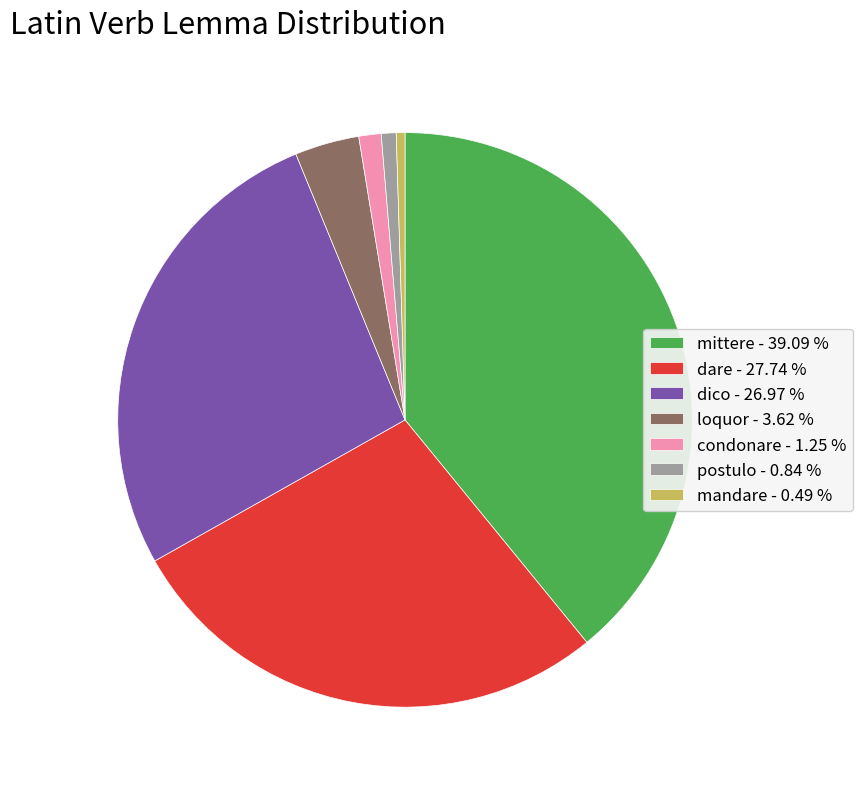

Which category has the biggest portion of the pie?

mittere